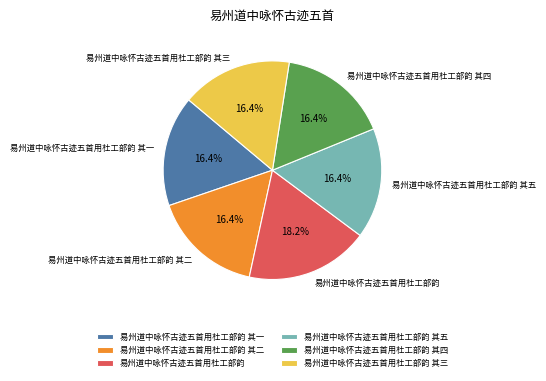

What portion of the pie excludes 易州道中咏怀古迹五首用杜工部韵 其一?

83.6%